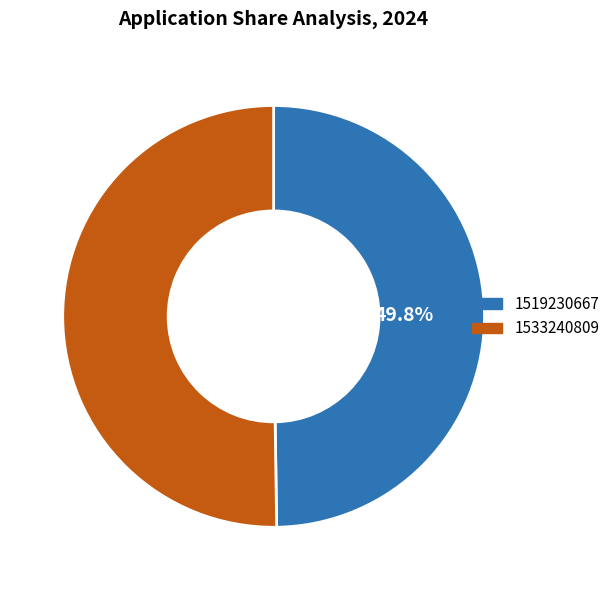

Does any single category account for the majority?

Yes